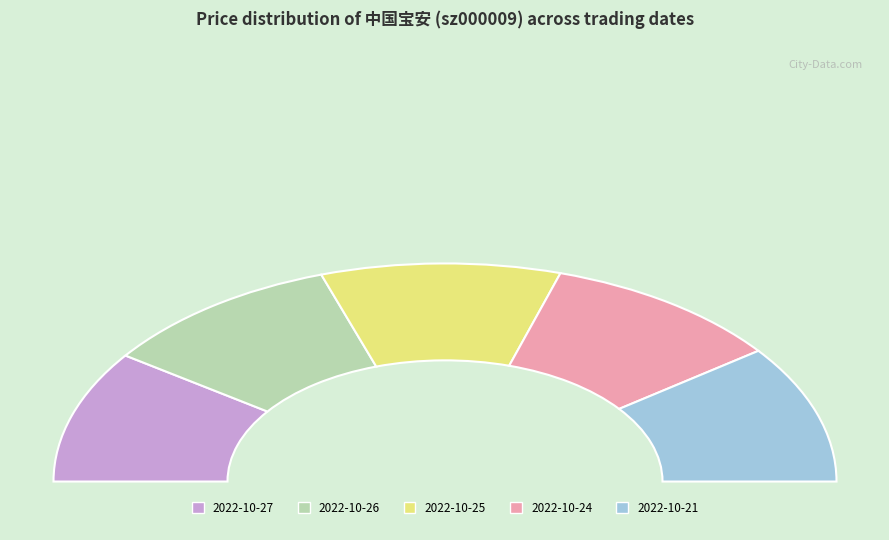

The 2022-10-25 slice represents 8% of the pie. True or false?

False